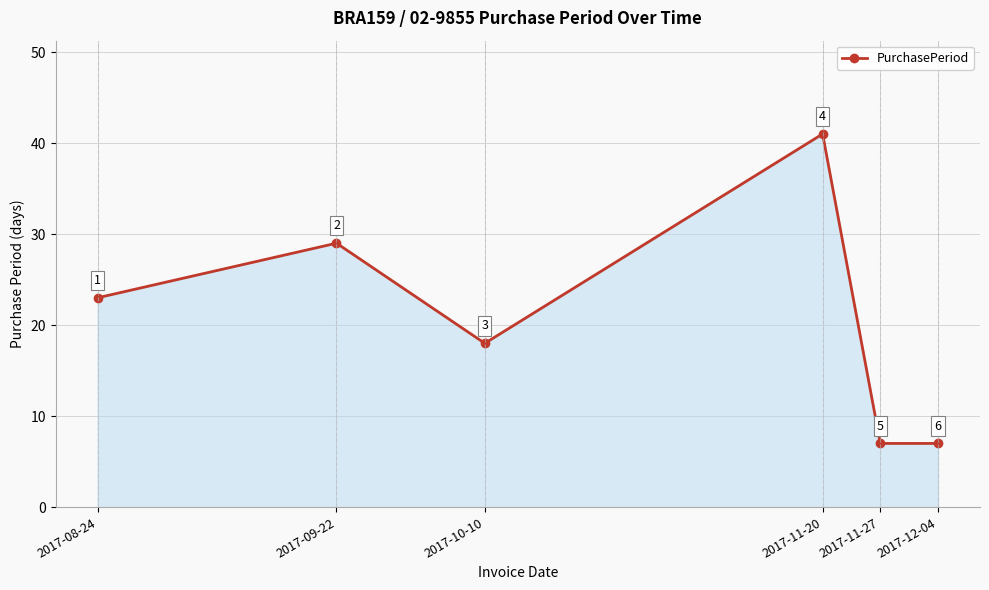

Which category has the highest value across all series?

2017-11-20